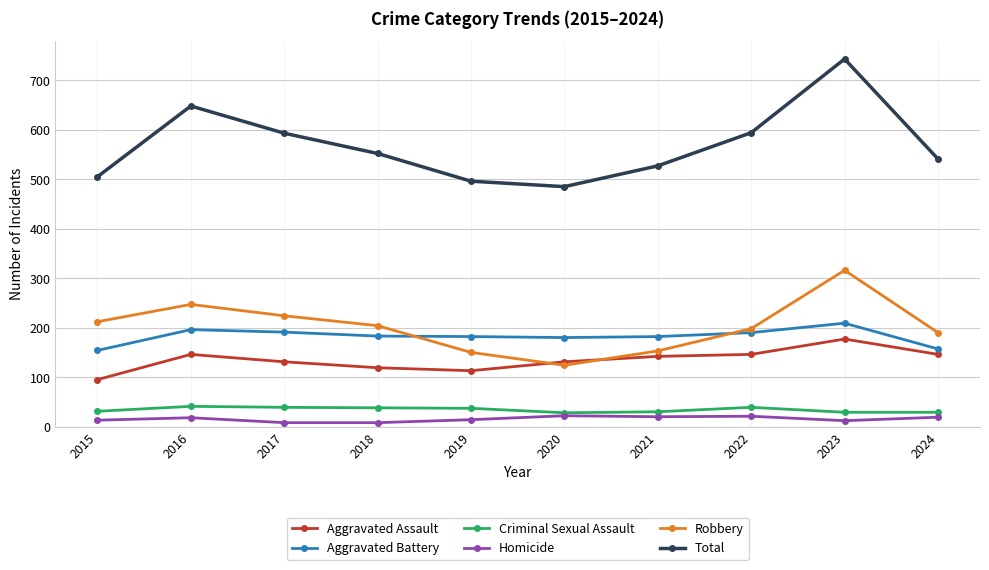

What is the difference between the highest and lowest values at 2017?

585